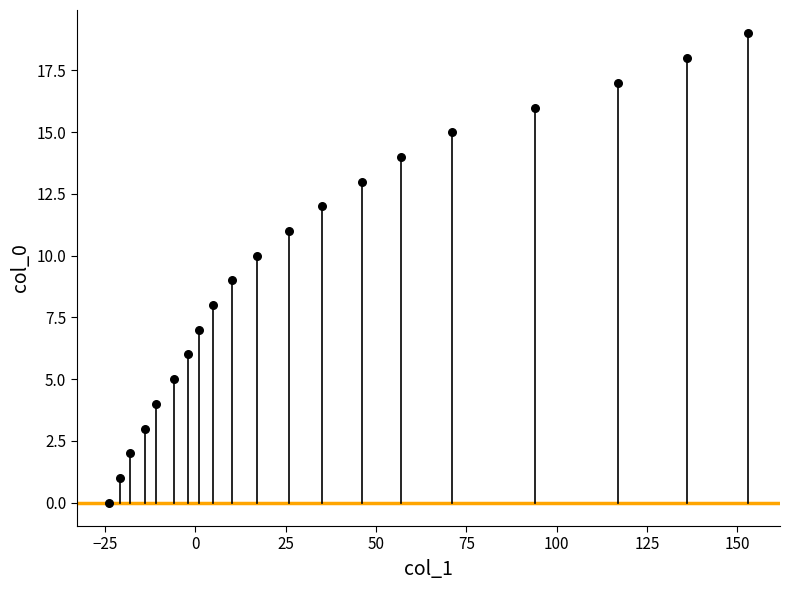

What is the range of Y values (max minus min)?

19